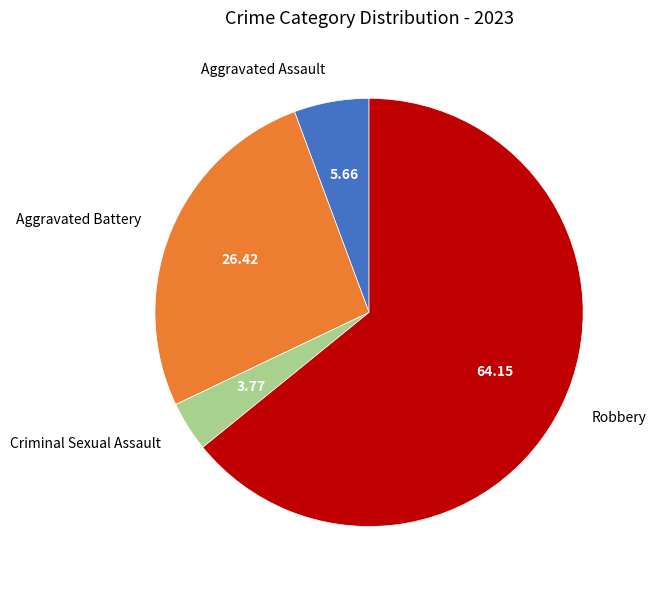

Which slice represents more than half of the pie?

Robbery